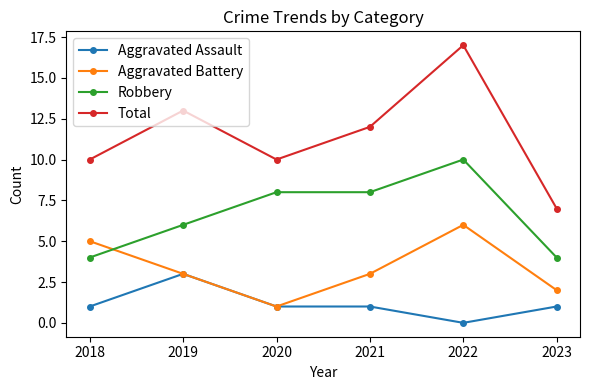

List the series in order of their overall mean, highest first.

Total, Robbery, Aggravated Battery, Aggravated Assault